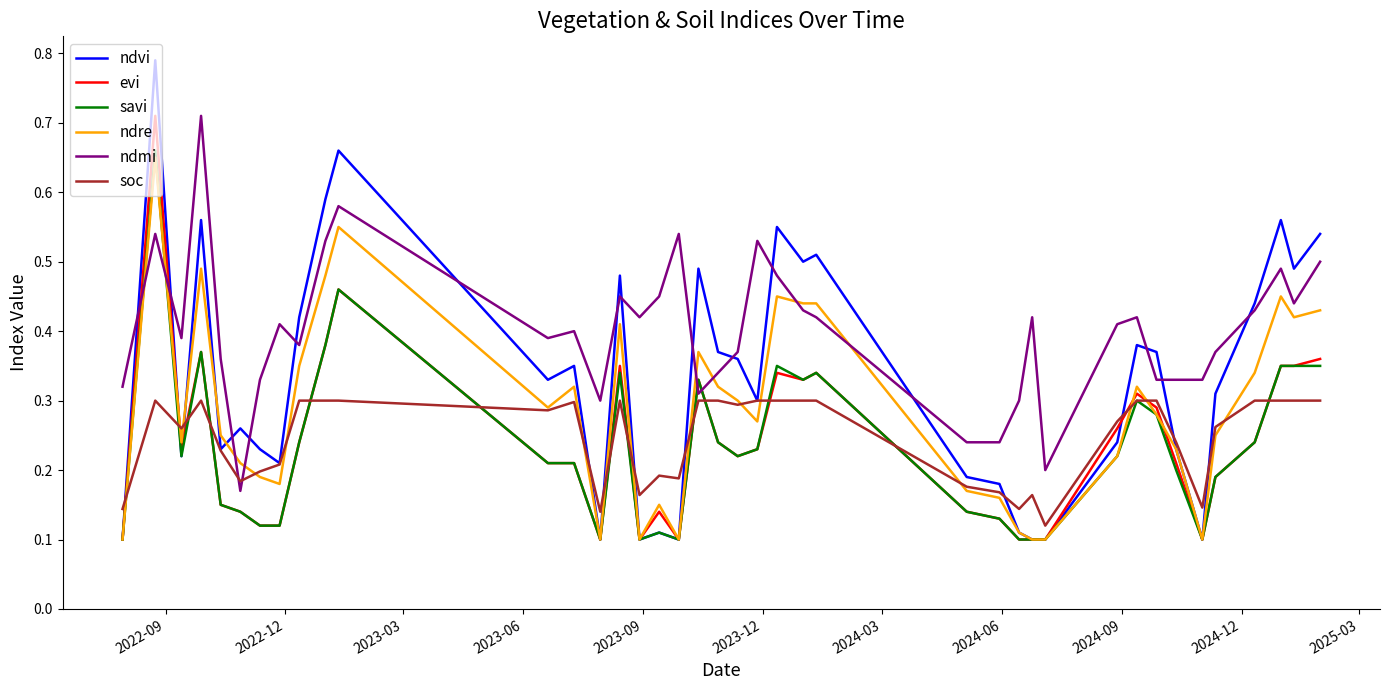

Which series has the largest total across all categories?

ndmi